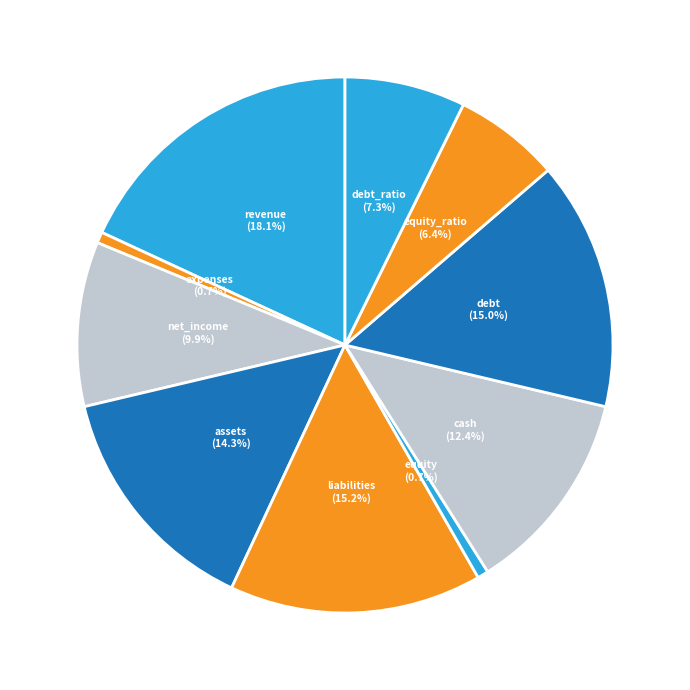

True or false: liabilities accounts for 15% of the total.

True